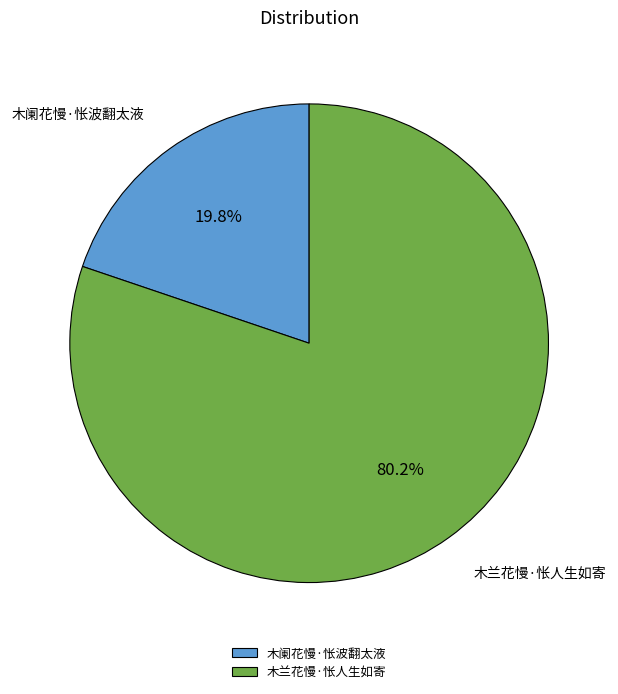

What is the largest slice in the pie chart?

木兰花慢·怅人生如寄